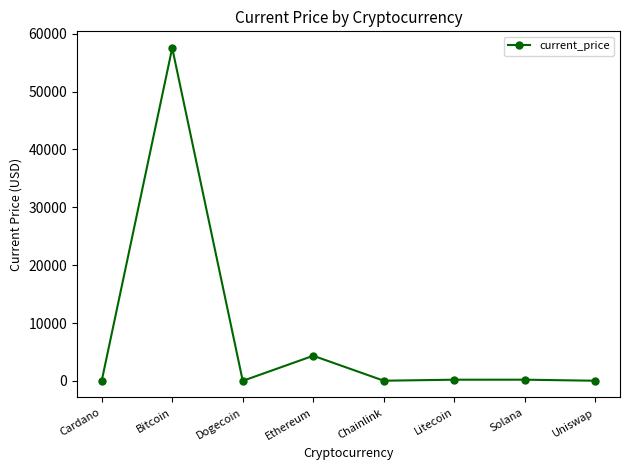

What is the difference between the second highest and minimum values?

4338.4